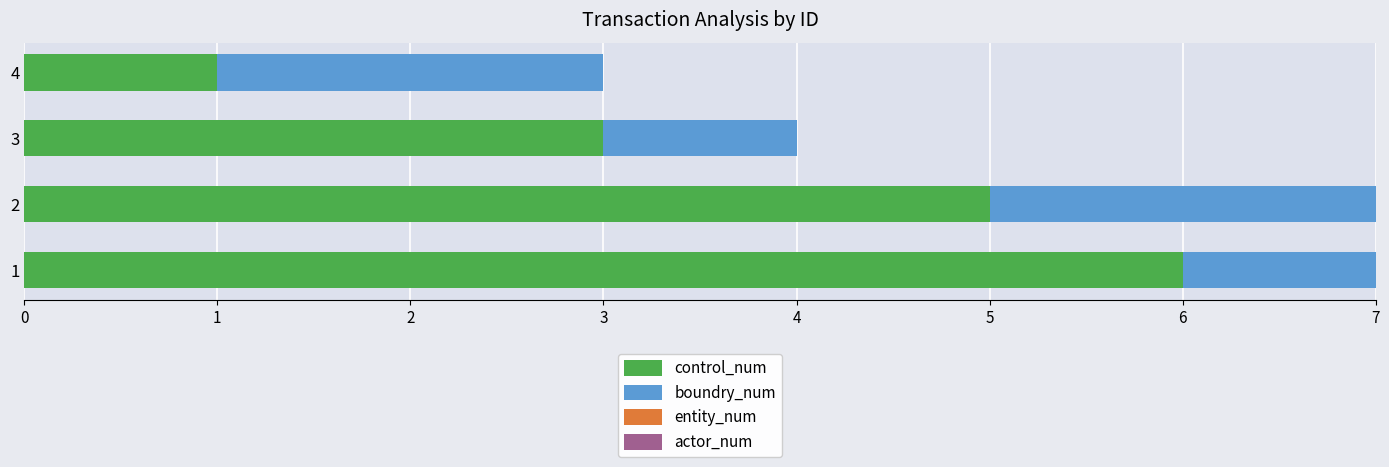

At which label does control_num reach its minimum?

4